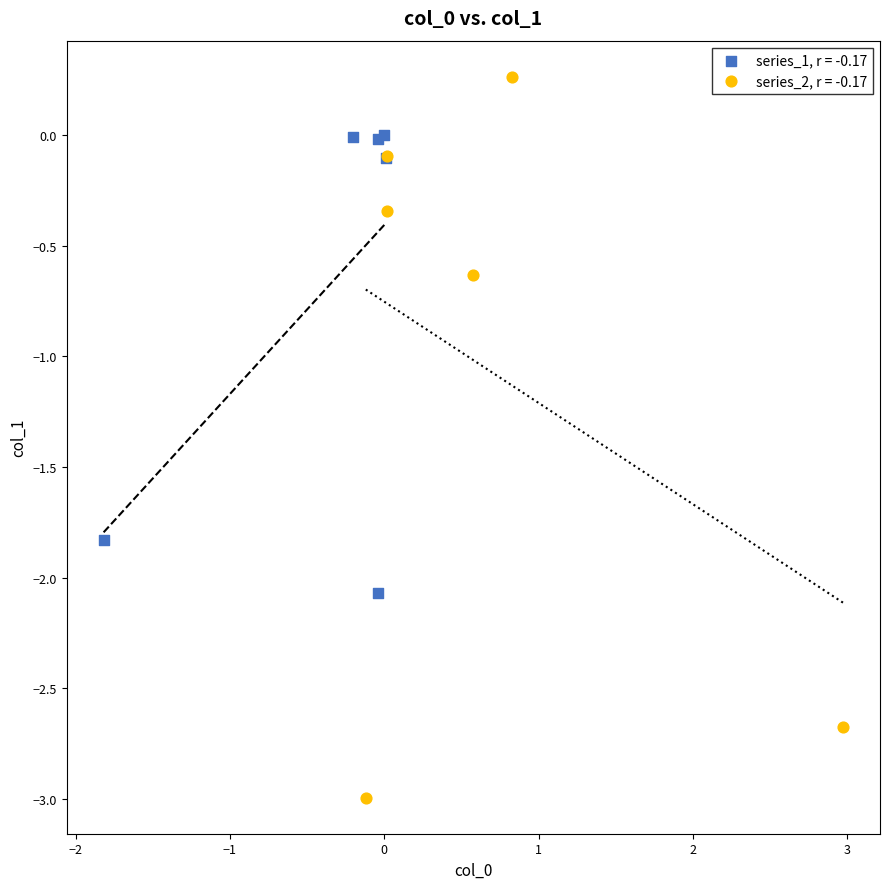

Which series contains the highest Y value?

series_2, r = -0.17